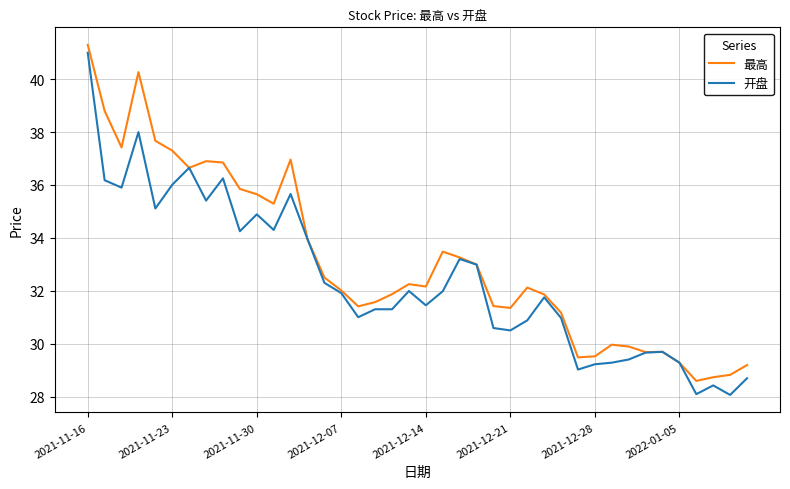

List the series in order of their overall mean, lowest first.

开盘, 最高